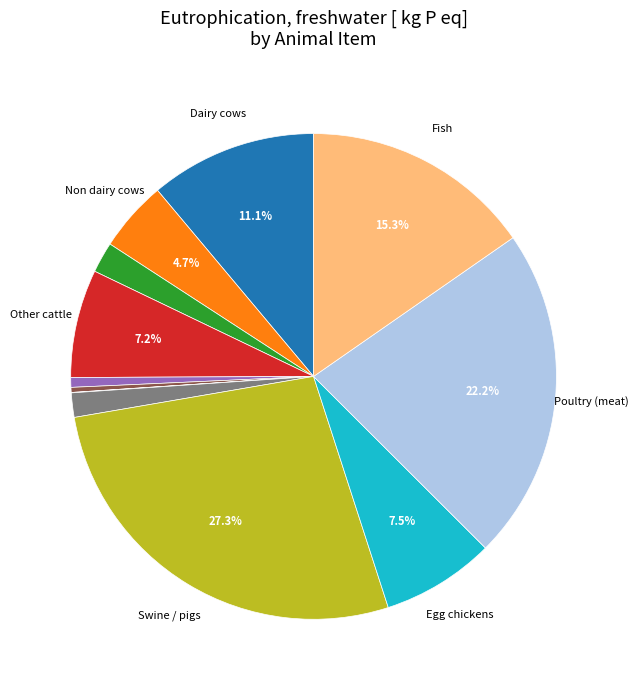

Does any single category account for the majority?

No